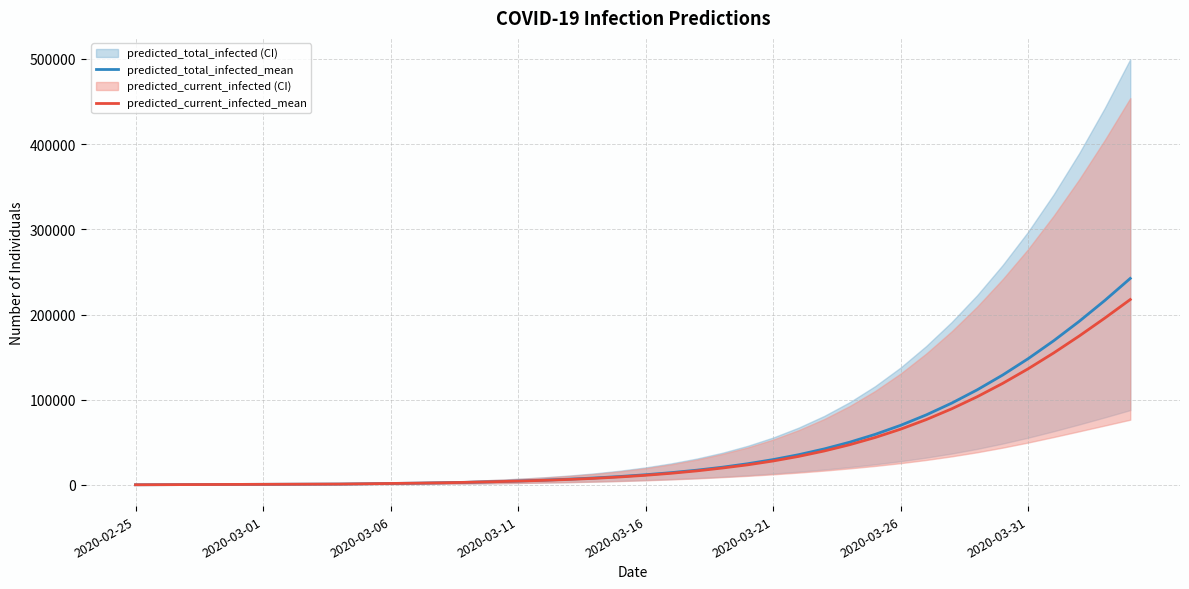

What is the sum of the predicted_current_infected_mean values at 13 and 2020-02-25?

3058